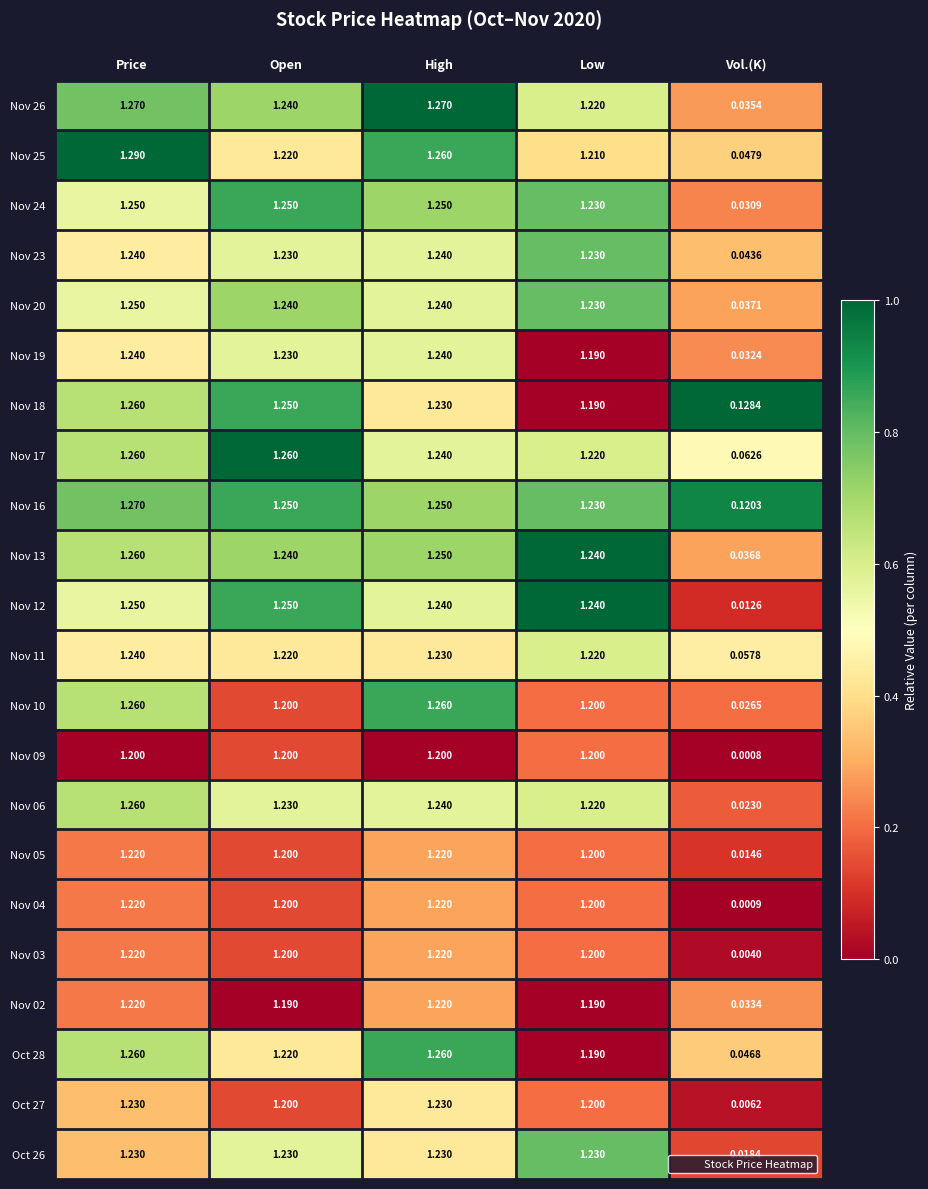

Which series has the largest total across all categories?

Nov 16